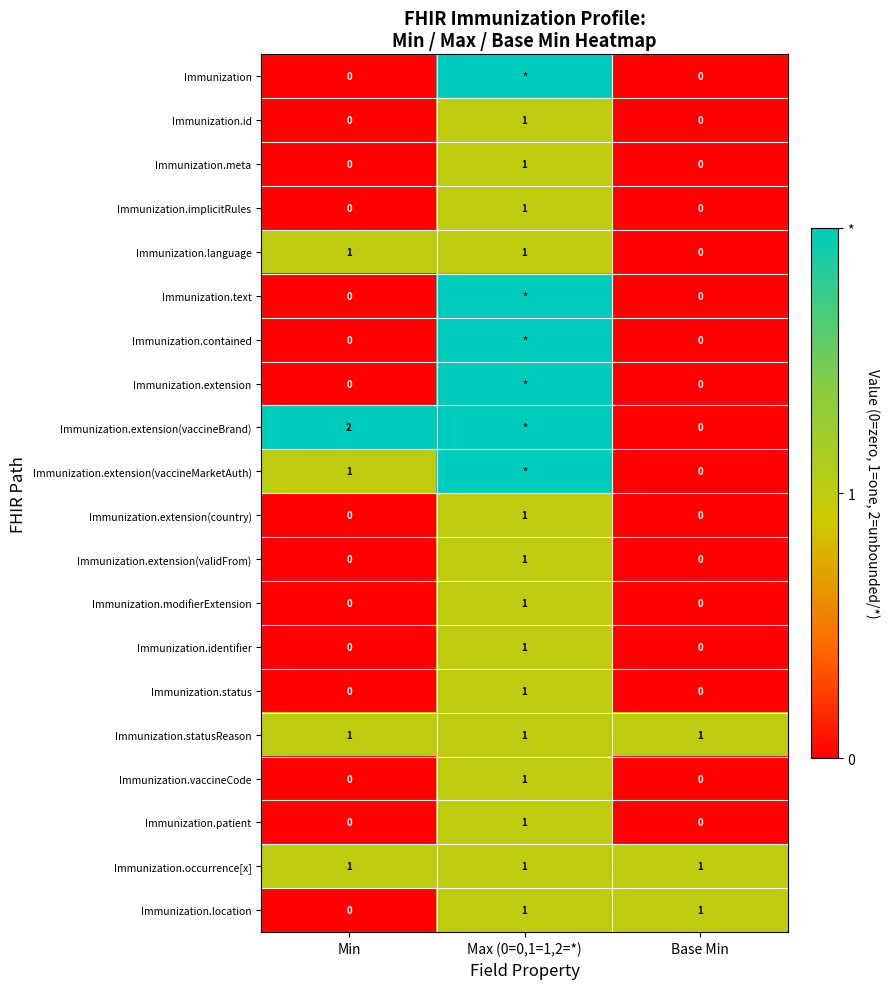

List the series in order of their peak value, lowest first.

Immunization.id, Immunization.meta, Immunization.implicitRules, Immunization.language, Immunization.extension(country), Immunization.extension(validFrom), Immunization.modifierExtension, Immunization.identifier, Immunization.status, Immunization.statusReason, Immunization.vaccineCode, Immunization.patient, Immunization.occurrence[x], Immunization.location, Immunization, Immunization.text, Immunization.contained, Immunization.extension, Immunization.extension(vaccineBrand), Immunization.extension(vaccineMarketAuth)